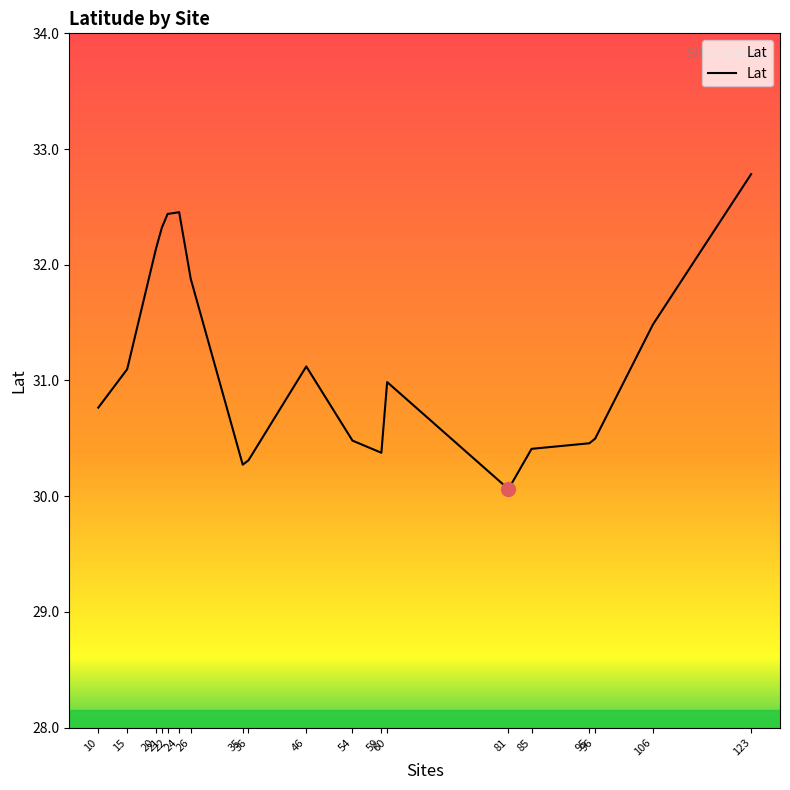

At which label is the value closest to 31?

60